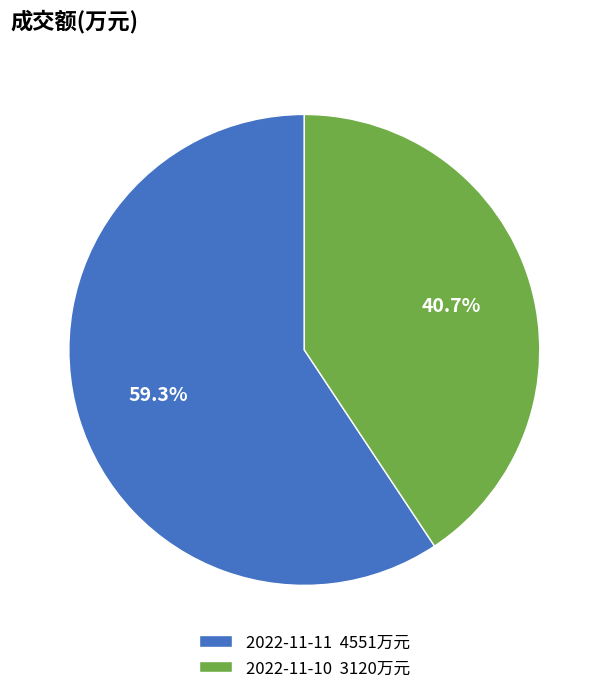

Combined, what portion of the pie is 2022-11-10 and 2022-11-11?

100.0%